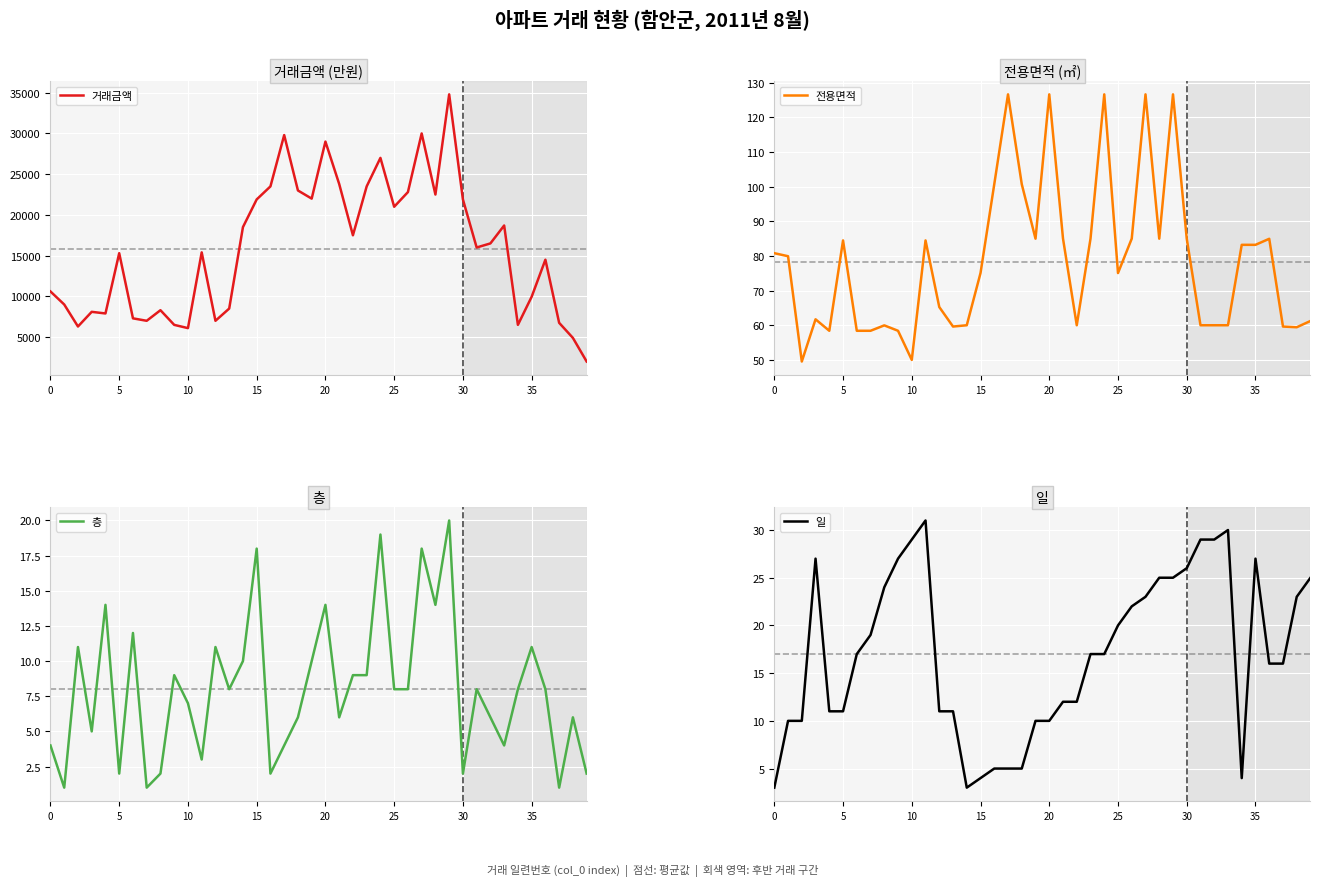

What is the maximum value for 일?

31